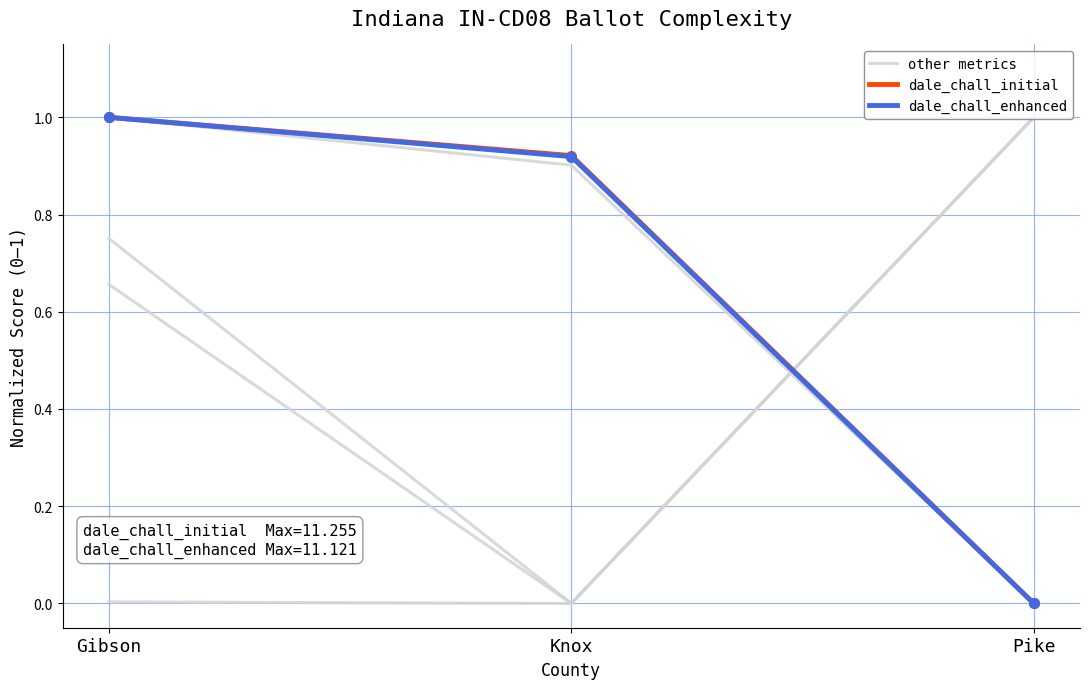

Does the chart have visible grid lines?

Yes